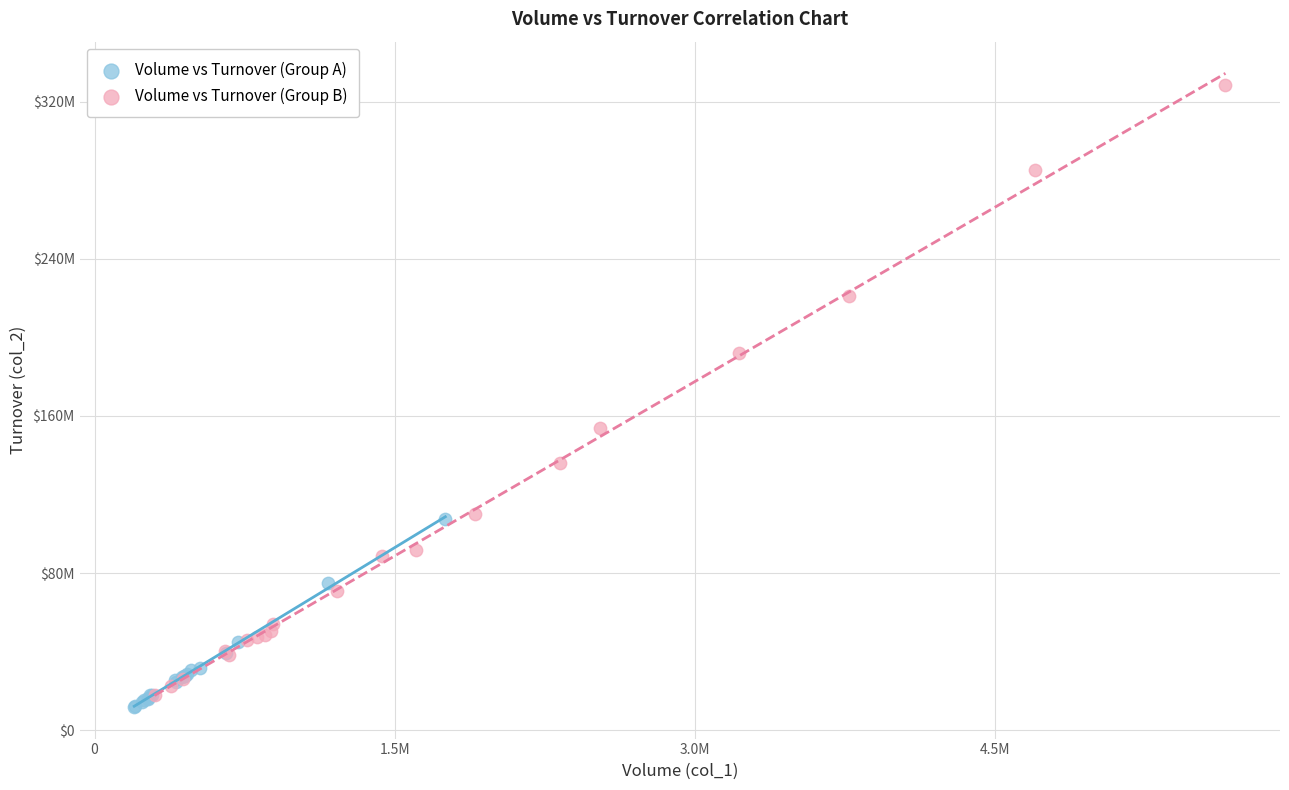

What are all the series names shown in the legend?

Volume vs Turnover (Group A), Volume vs Turnover (Group B)